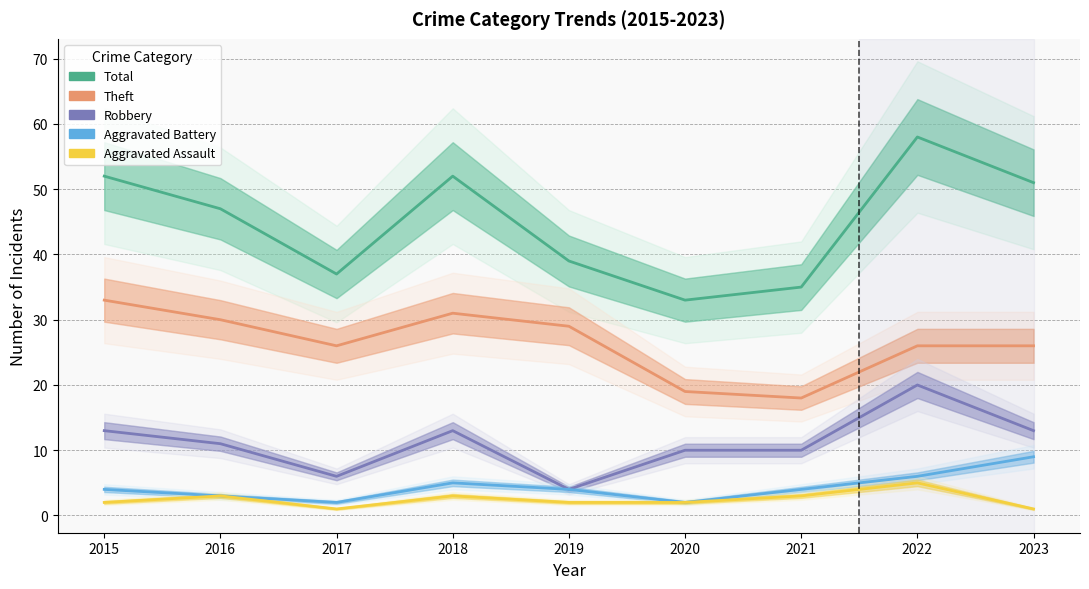

How many series are shown in this chart?

5